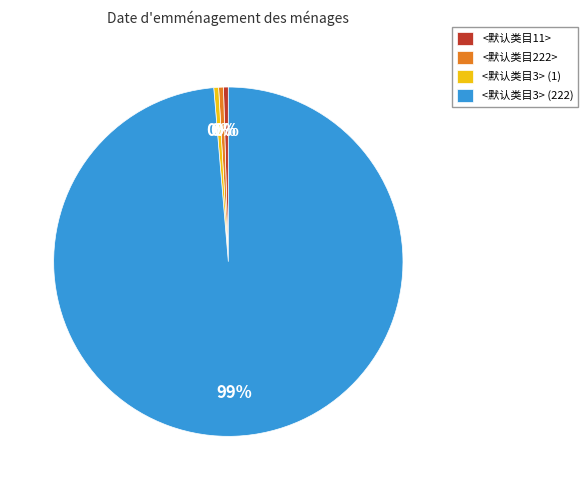

Which slice is the largest?

<默认类目3> (222)